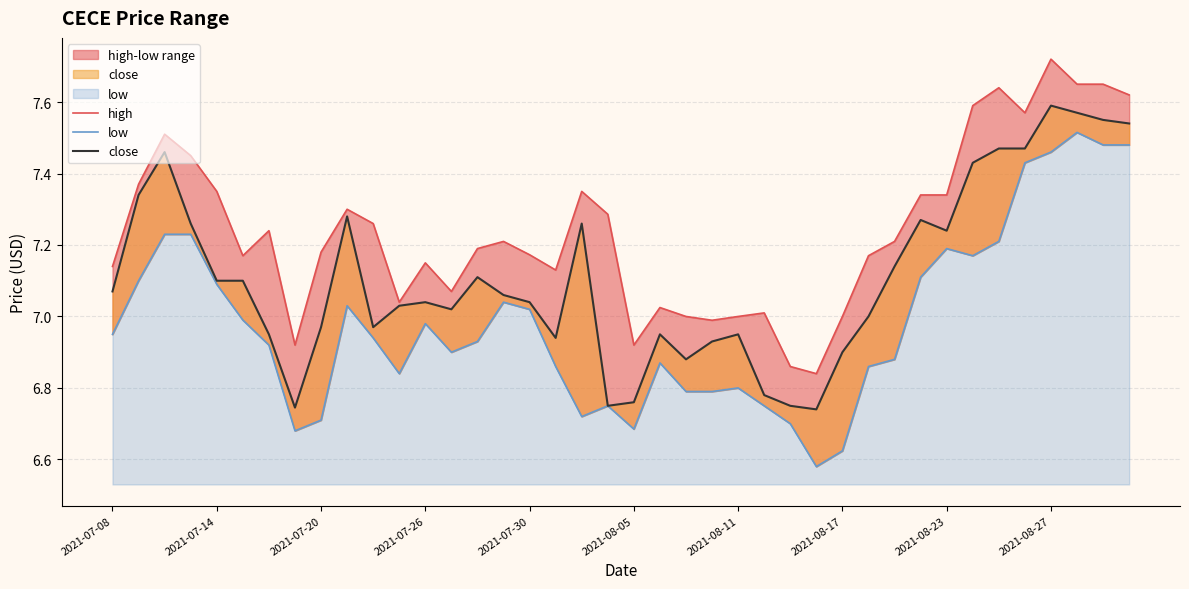

Rank the series at 11 from lowest to highest value.

low, close, high